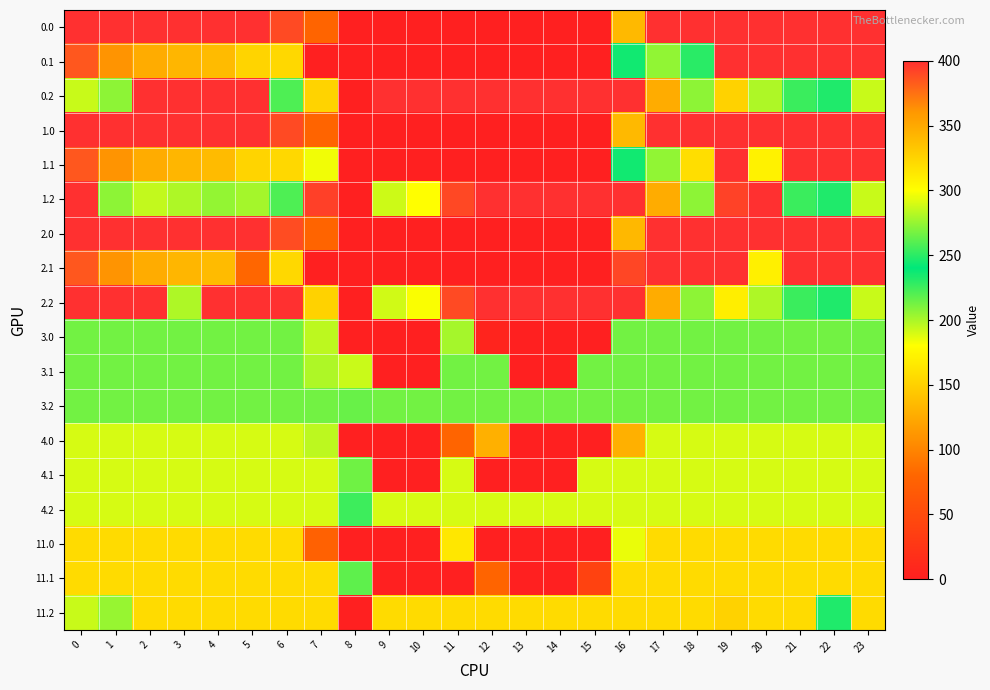

What is the difference between the highest and lowest values at 11?

400.0